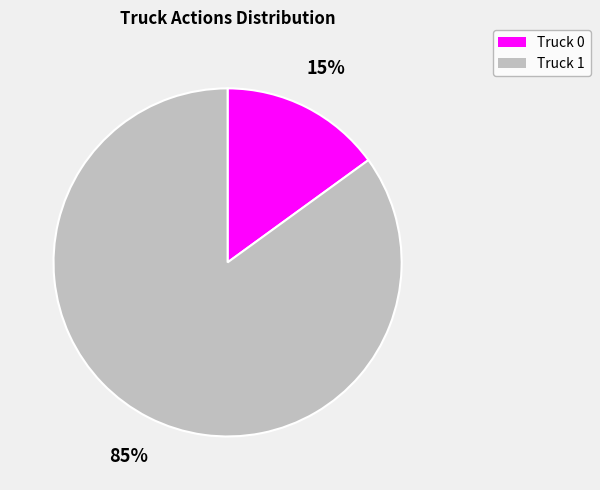

Is the sum of Truck 0 and Truck 1 greater than half?

Yes